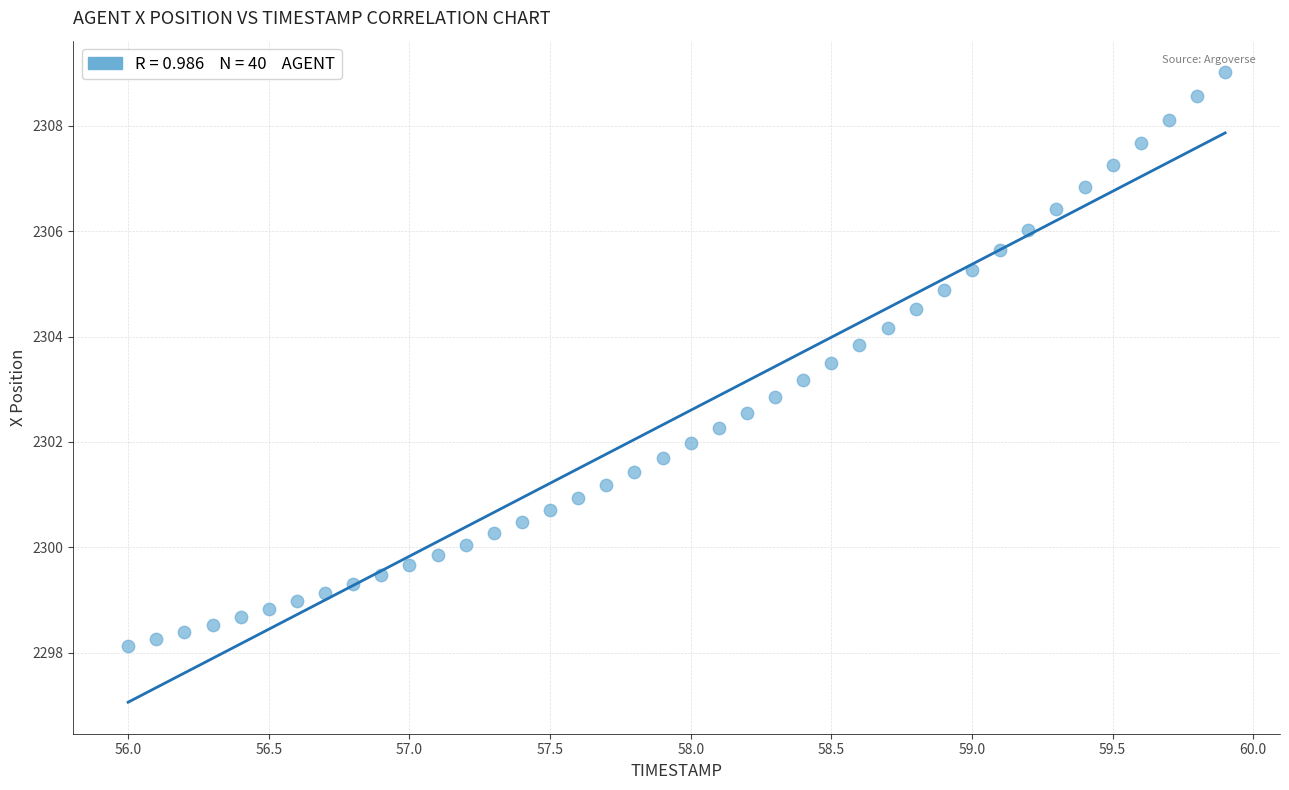

What is the range of X values (max minus min)?

3.9